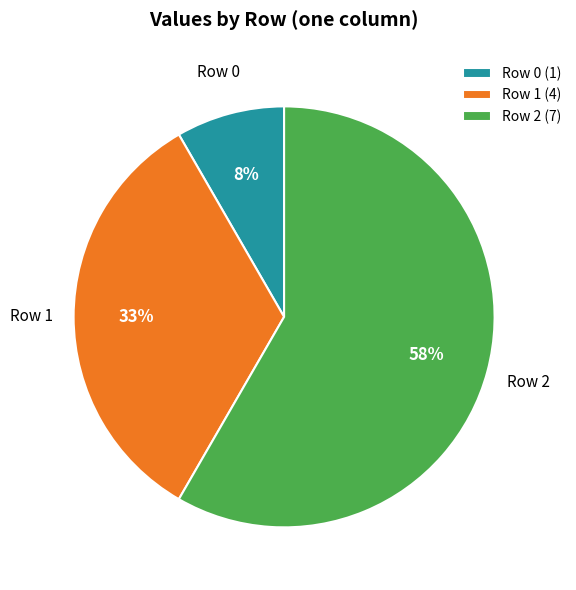

Which category has the smallest portion of the pie?

Row 0